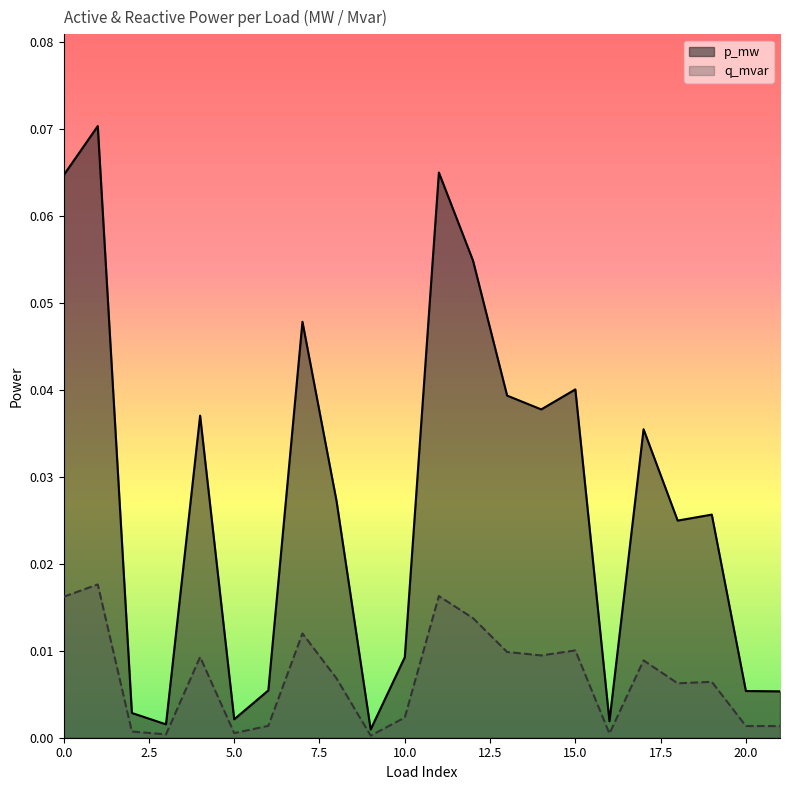

True or false: p_mw and q_mvar cross at least once.

False